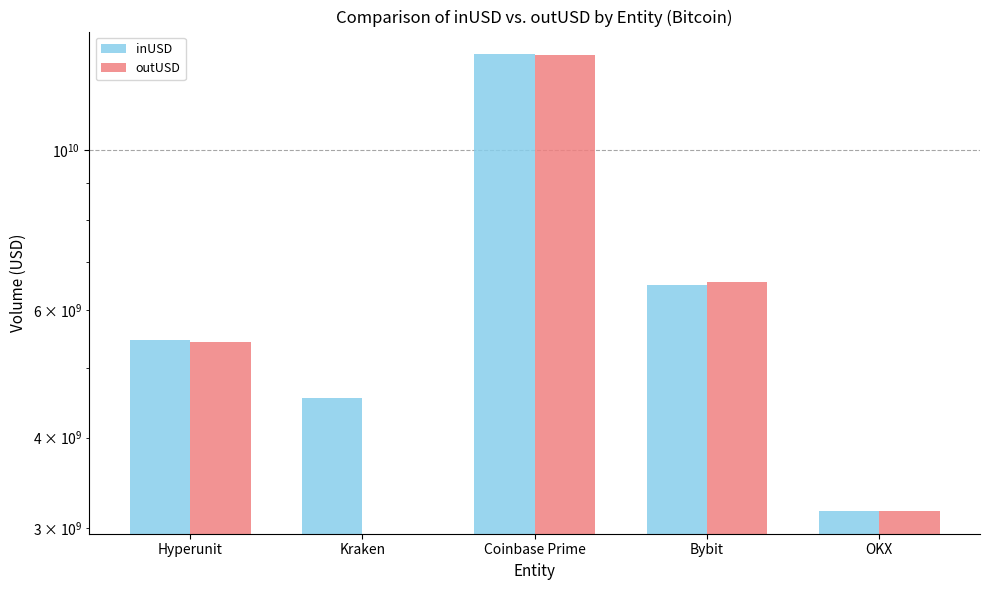

Is it true that outUSD equals 13561025720.0 at Coinbase Prime?

True